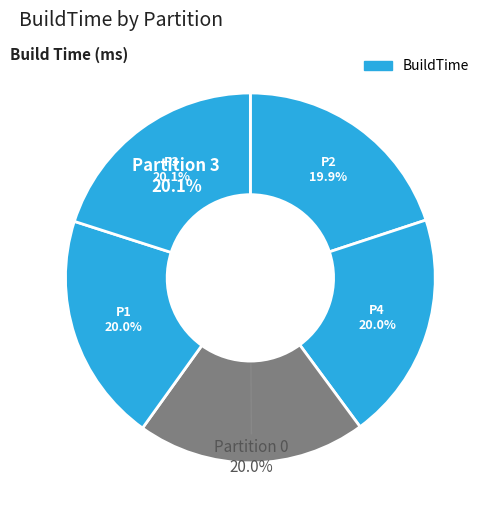

What is the change in value from 0 to 4?

+324